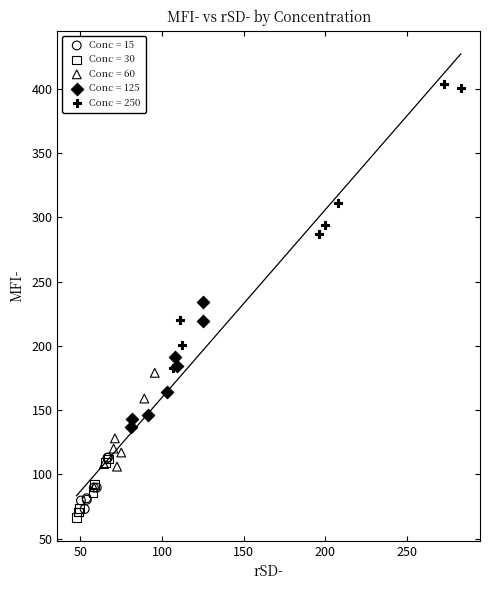

Which series has the largest Y range (max minus min)?

Conc = 250